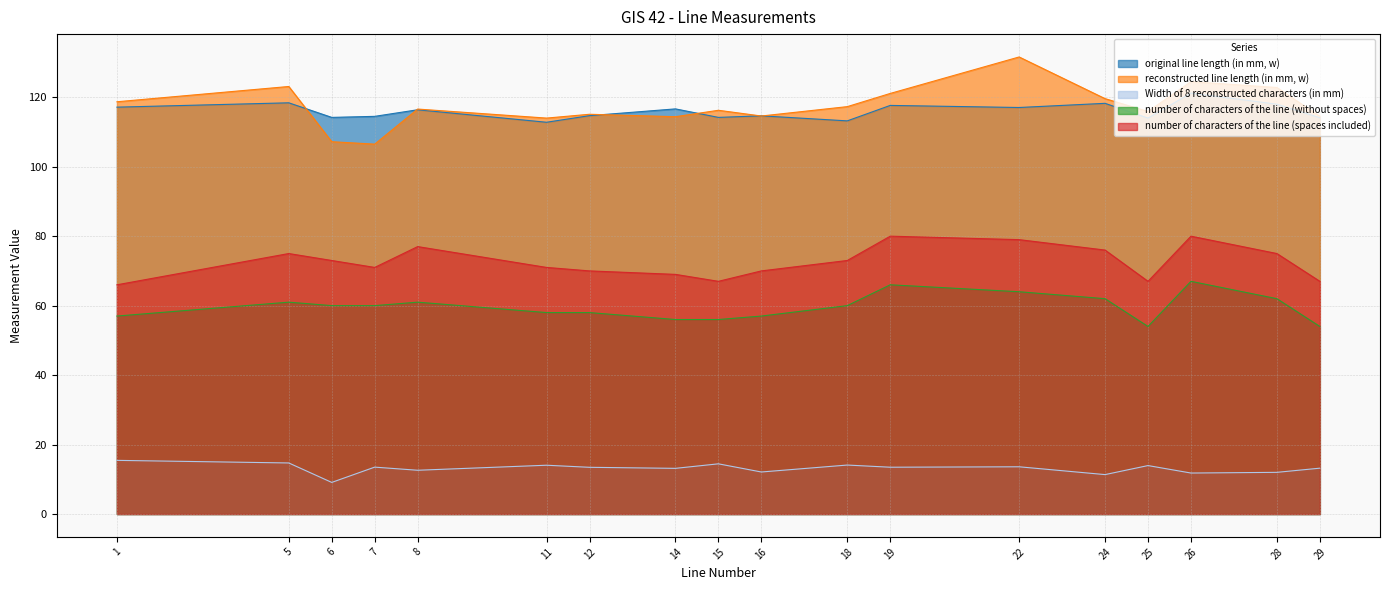

What is the value of the number of characters of the line (spaces included) point at the 15th from the left?

67.0